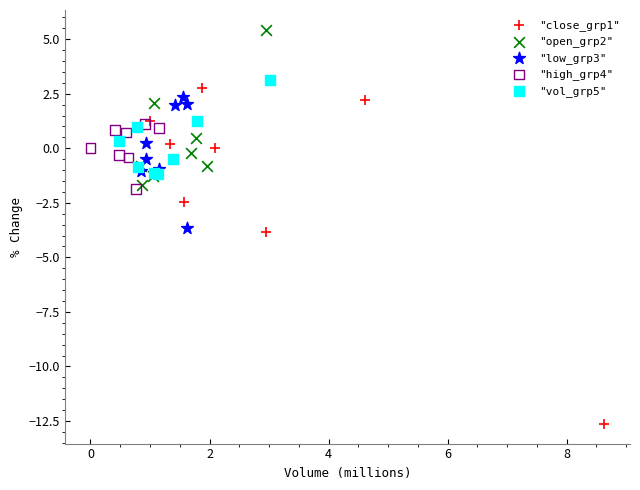

Which series reaches the minimum Y coordinate?

"close_grp1"